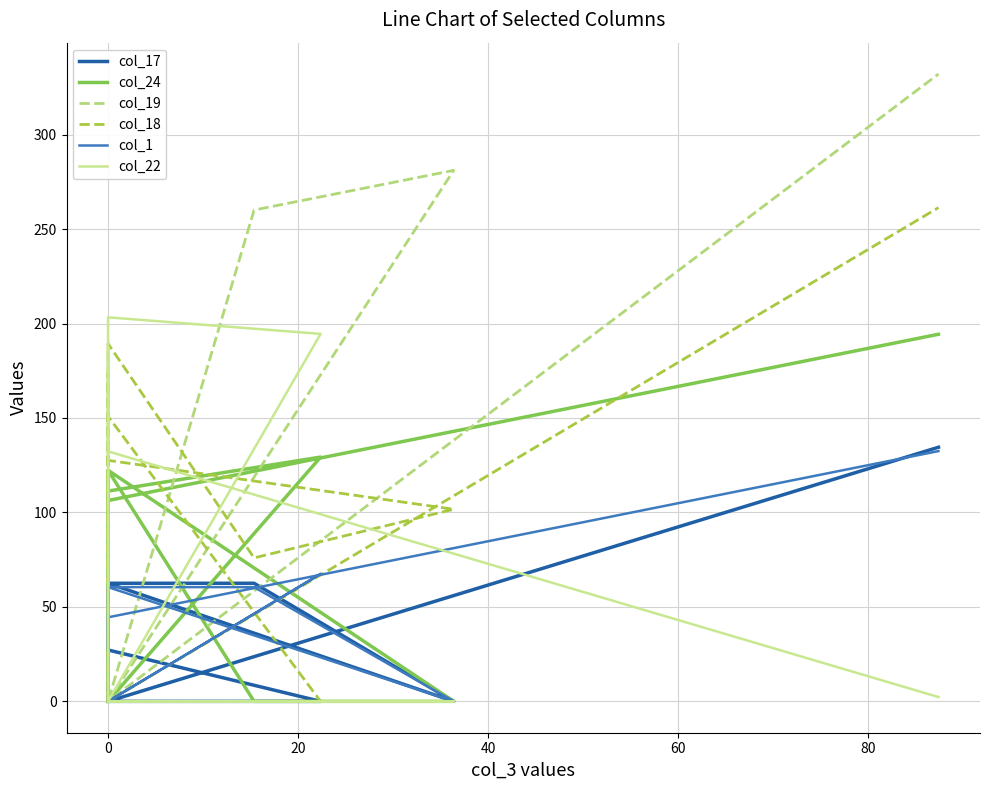

How many intersections are there between col_1 and col_22?

3